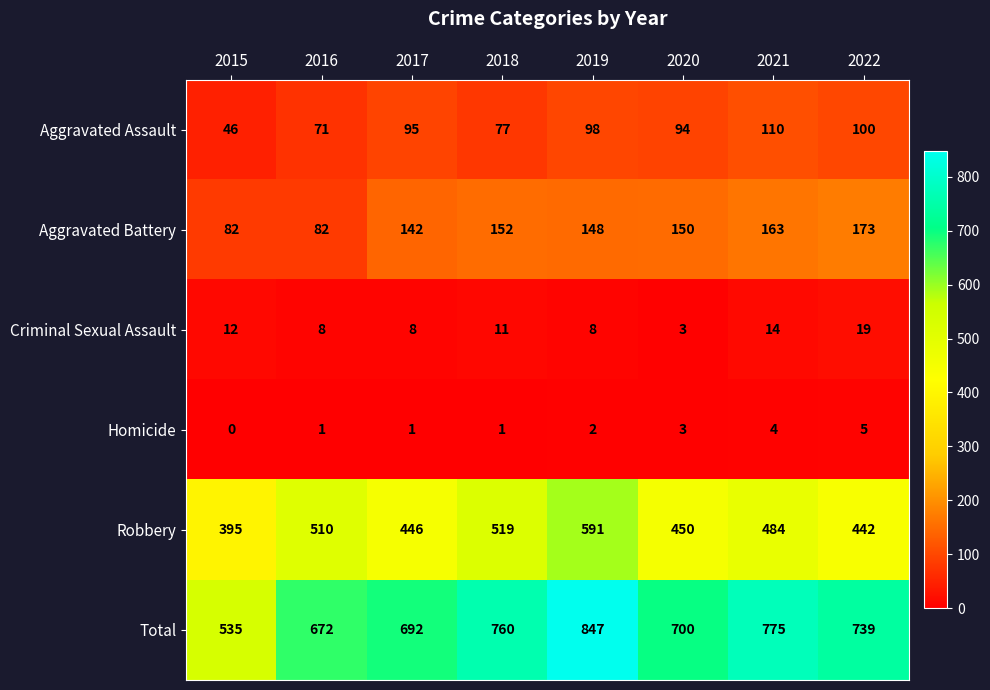

What is the difference between the highest and lowest values at 2017?

691